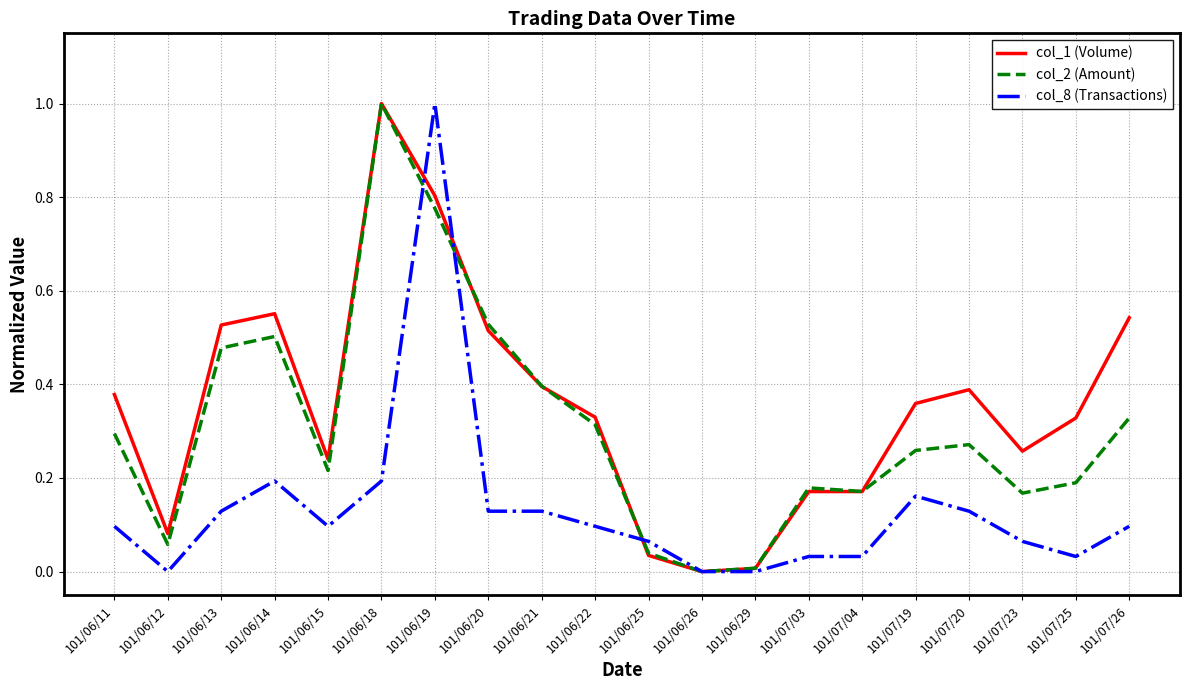

True or false: col_1 (Volume) has a value of 0.2 at 101/06/19.

False